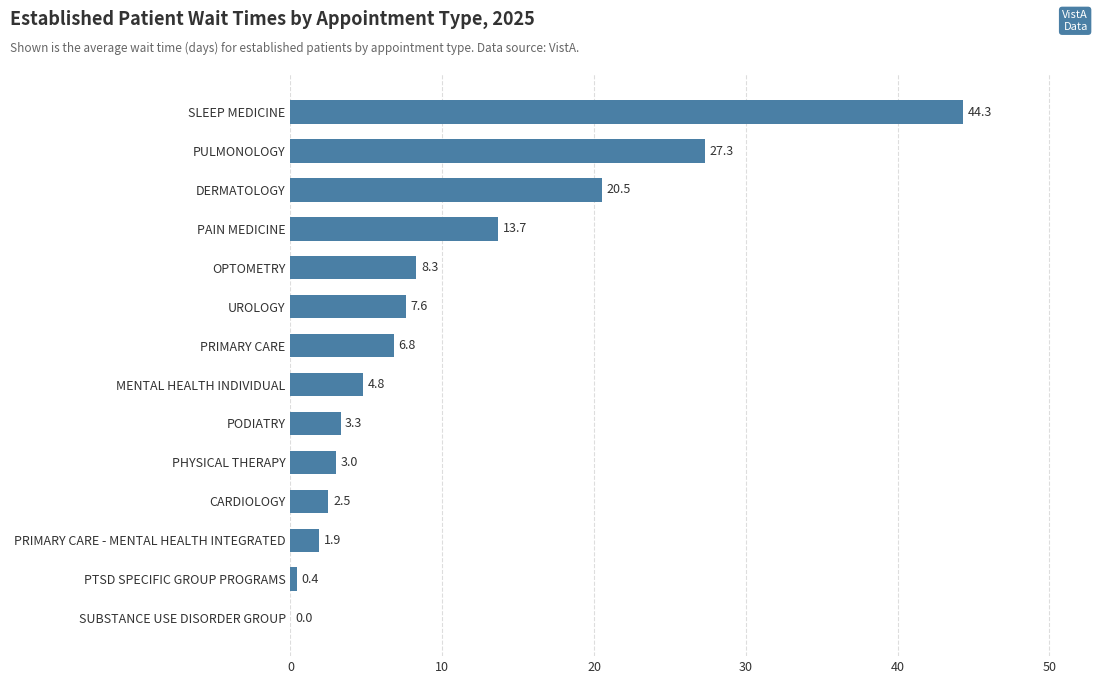

What value does the data have at OPTOMETRY?

8.3